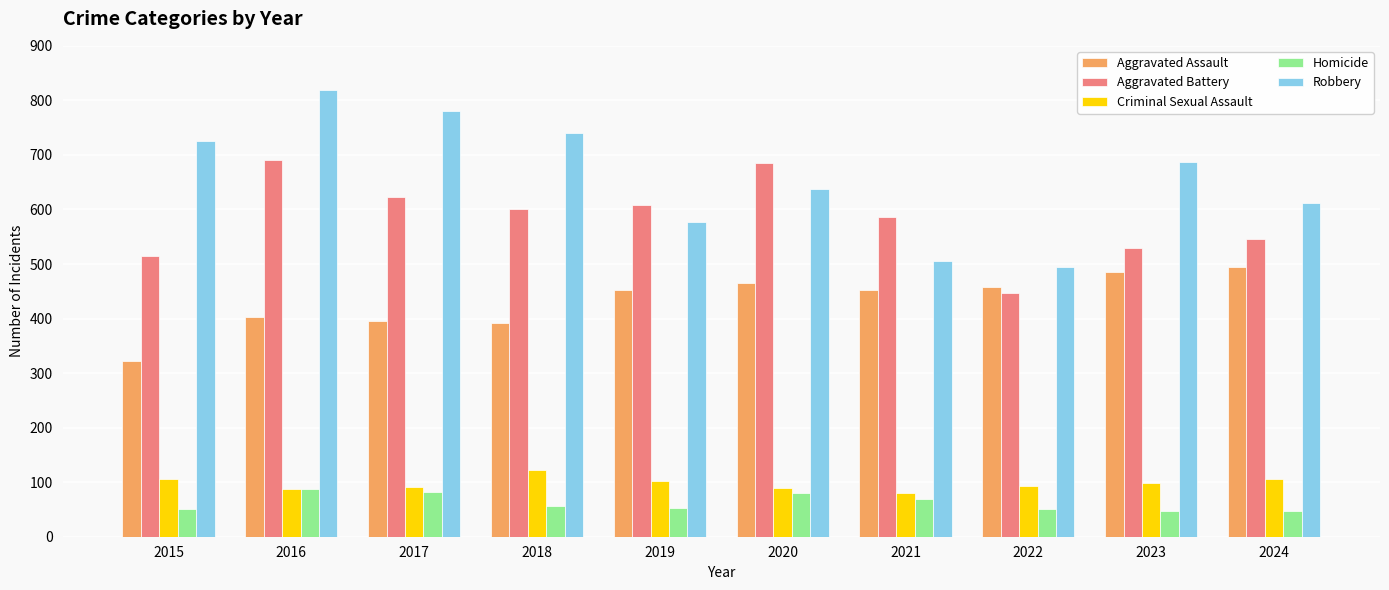

The value of Robbery at 2022 is 860. True or false?

False